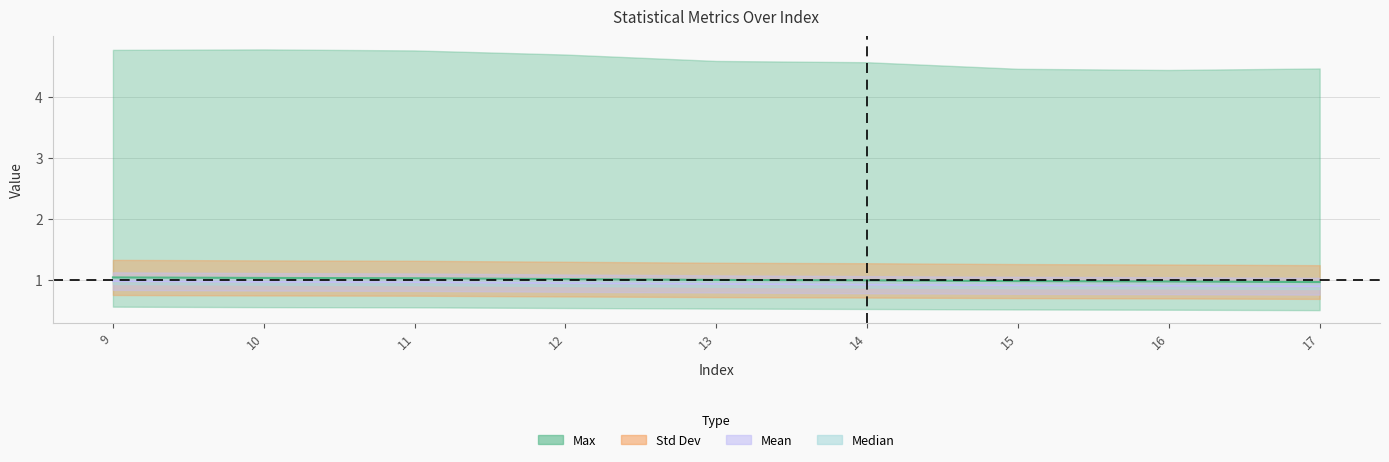

How many Median values are between 0 and 1?

9